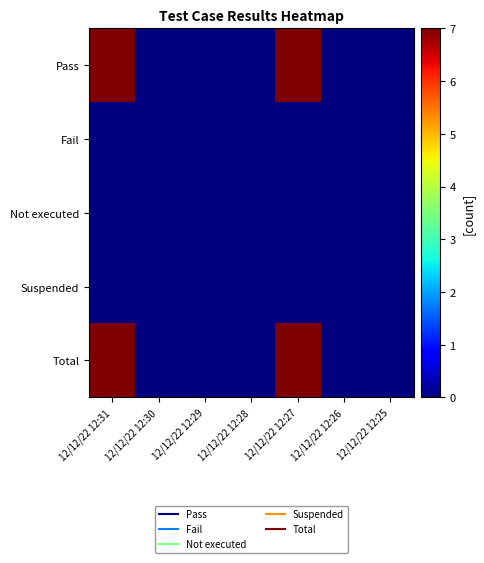

Between 12/12/22 12:31 and 12/12/22 12:26, which series saw the biggest shift?

Pass